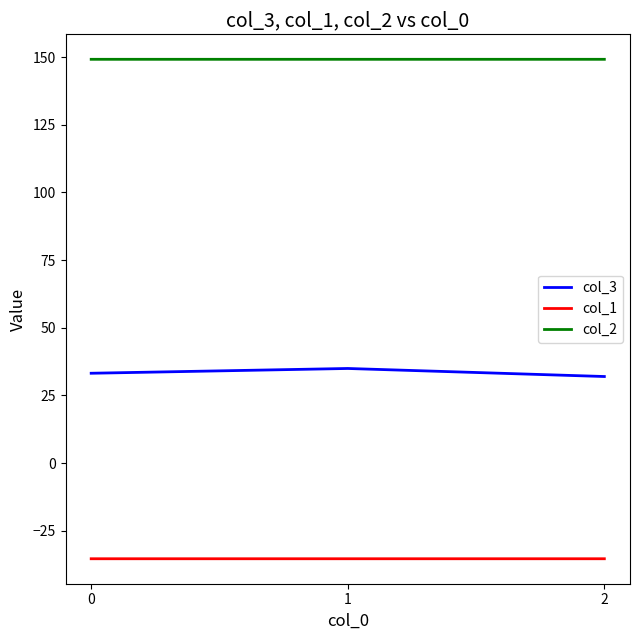

Reading left to right, what are all the values shown in this chart?

col_3: 0=33.2	1=34.9	2=32.0
col_1: 0=-35.4	1=-35.4	2=-35.4
col_2: 0=149.2	1=149.2	2=149.2